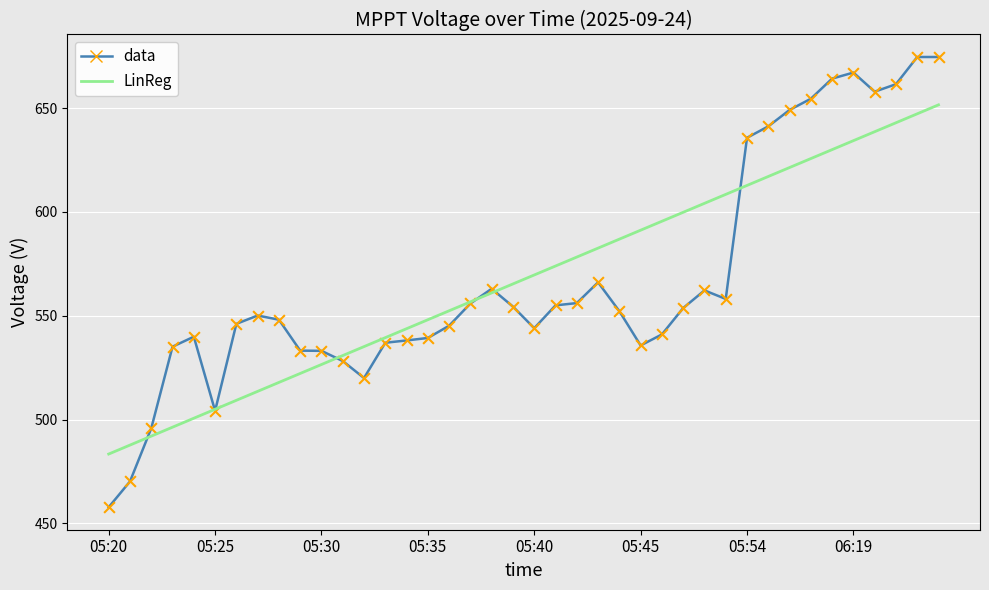

Which has a higher value, 05:35 or 34?

34